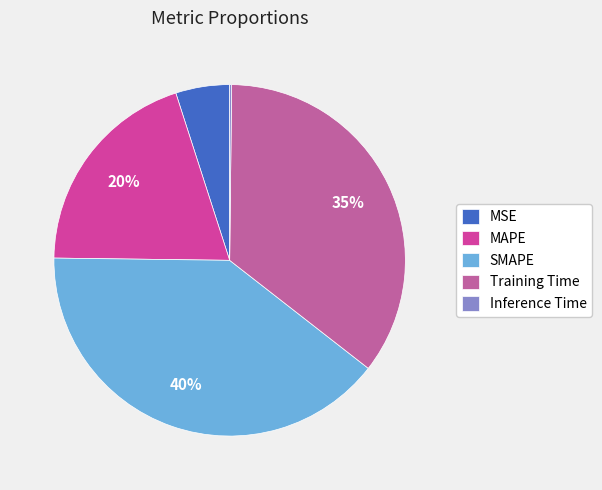

To the nearest percent, what is the combined percentage of MSE and Inference Time?

5%